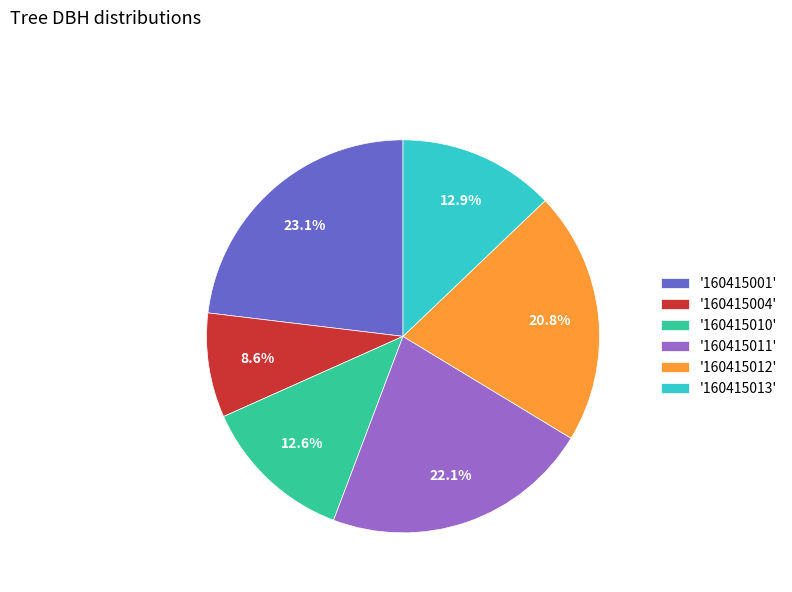

Which slice is the smallest?

'160415004'